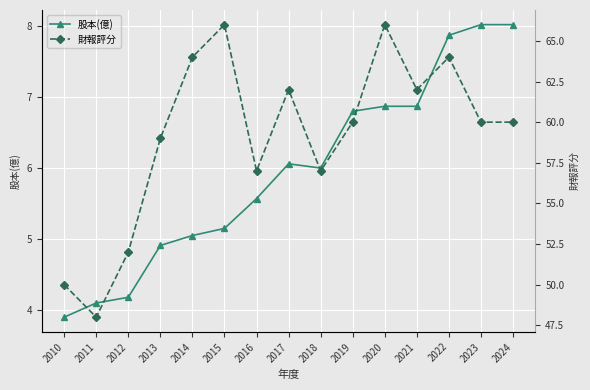

Rank the categories by 股本(億) value from highest to lowest.

2023, 2024, 2022, 2020, 2021, 2019, 2017, 2018, 2016, 2015, 2014, 2013, 2012, 2011, 2010